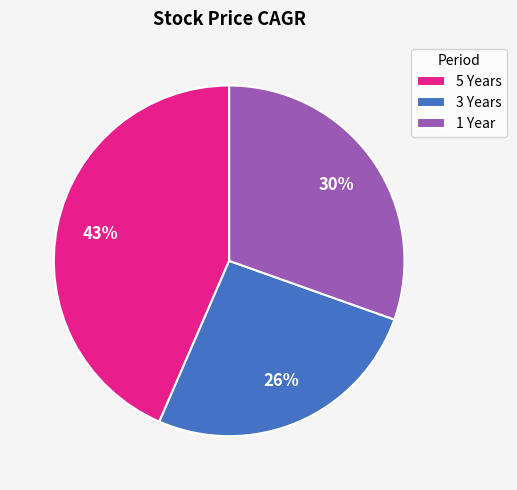

Is the sum of 5 Years and 3 Years greater than half?

Yes